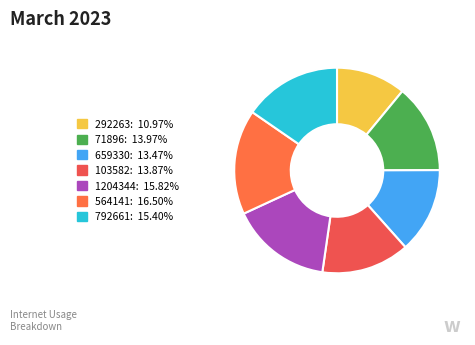

Between 792661 and 103582, which is larger?

792661